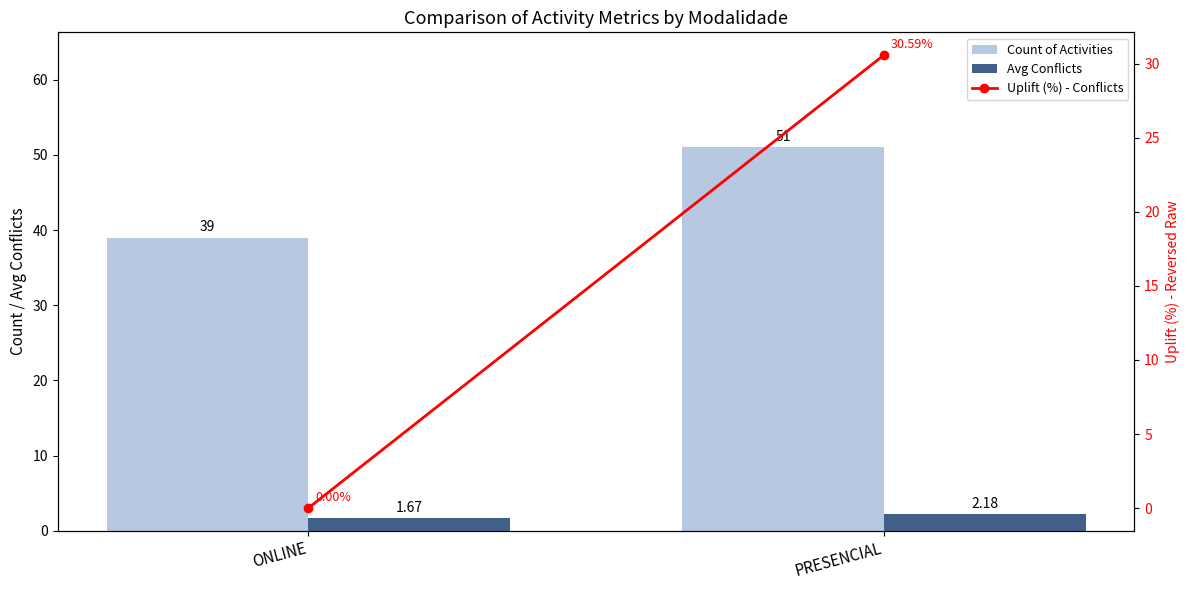

At which label does Avg Conflicts first exceed 2?

PRESENCIAL